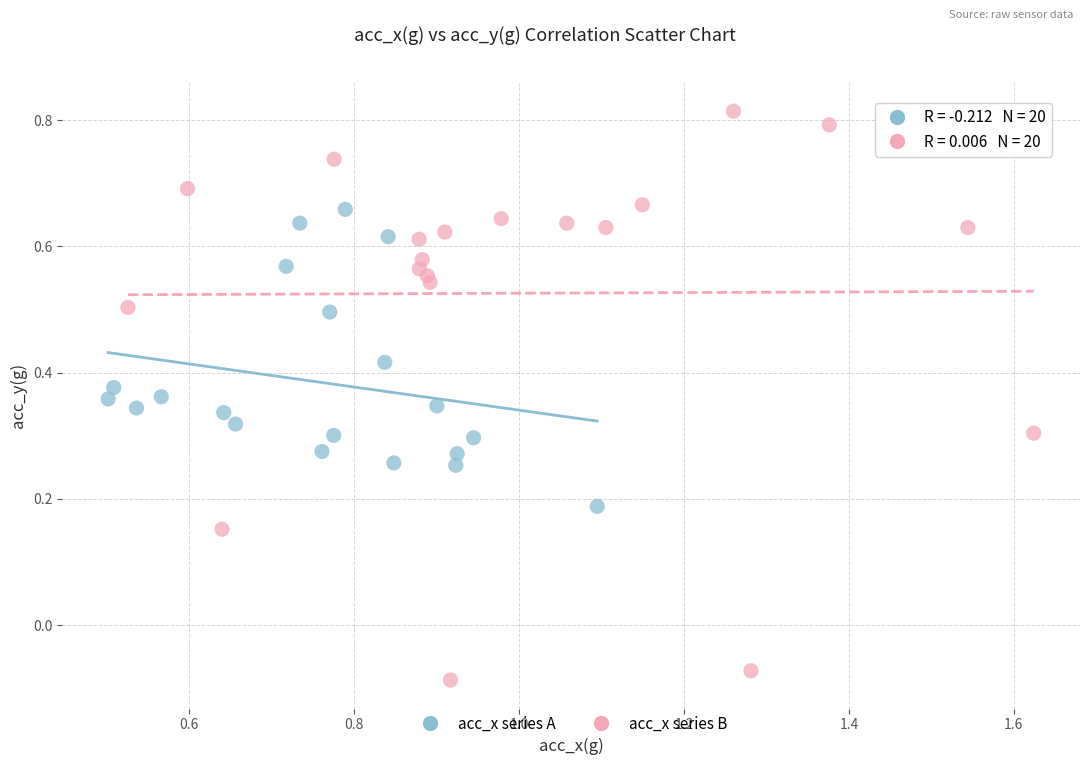

Which series has the widest spread of Y values?

acc_x series B